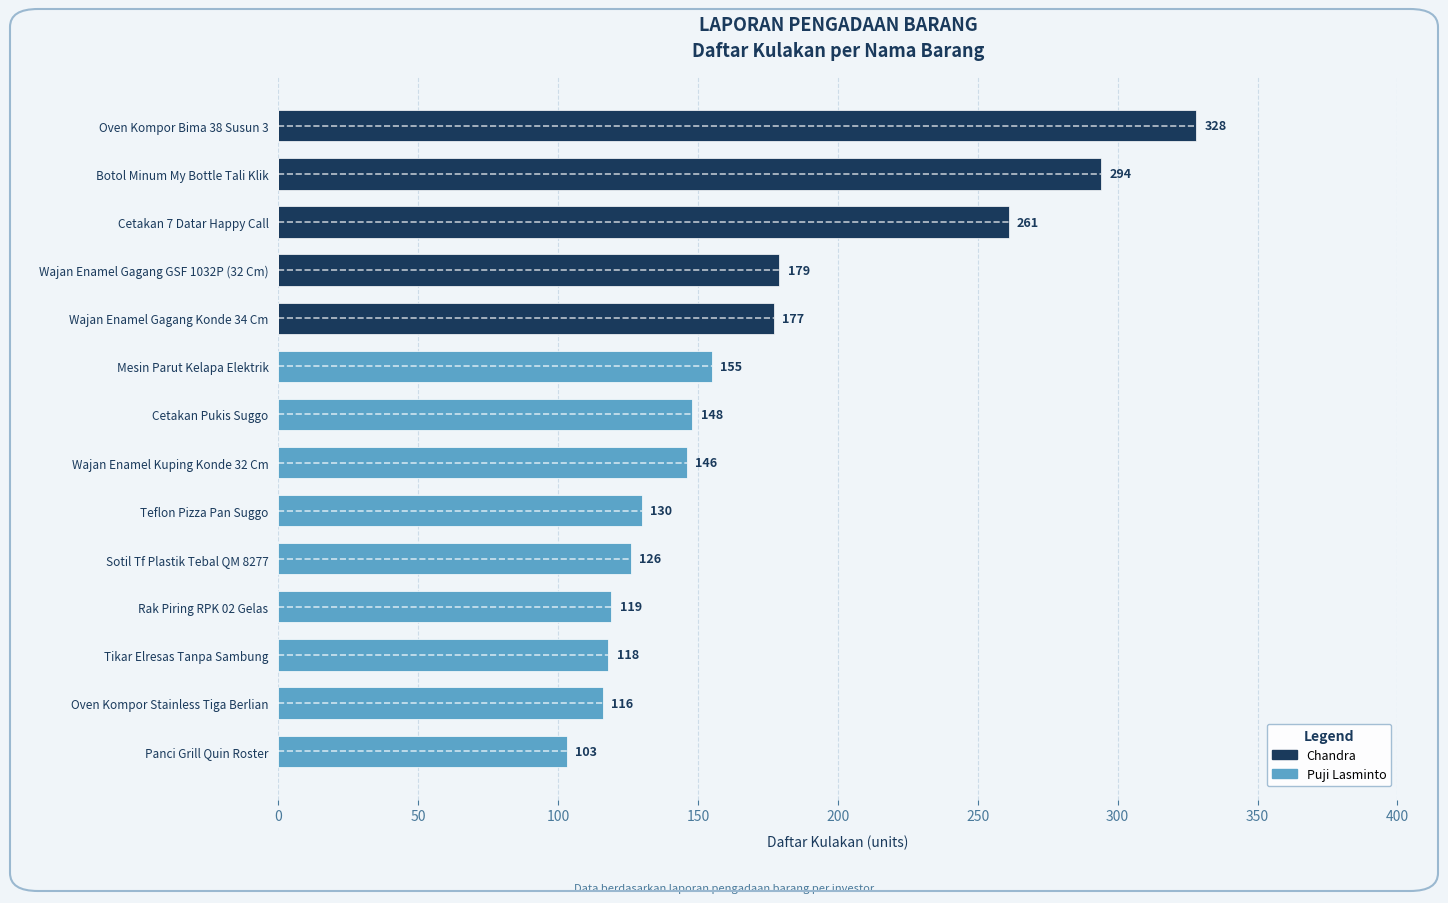

How many distinct data groups are displayed?

2